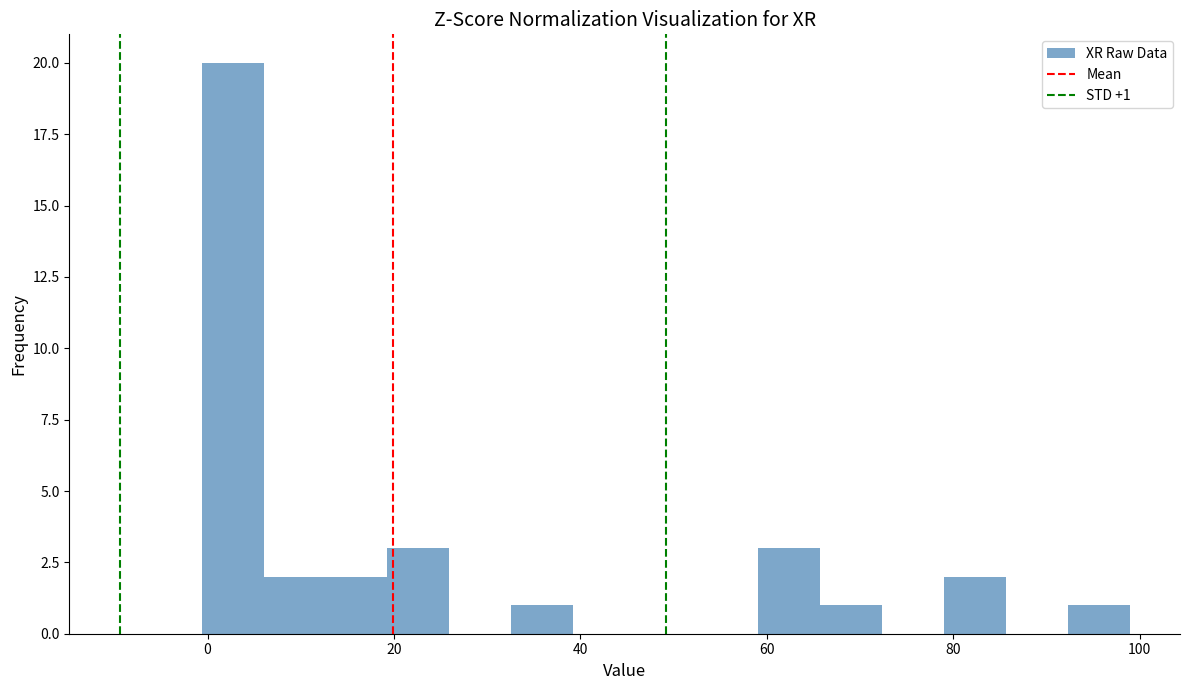

Around what value on the x-axis is the tallest bar? Give the approximate position of its centre, as read against the axis.

2